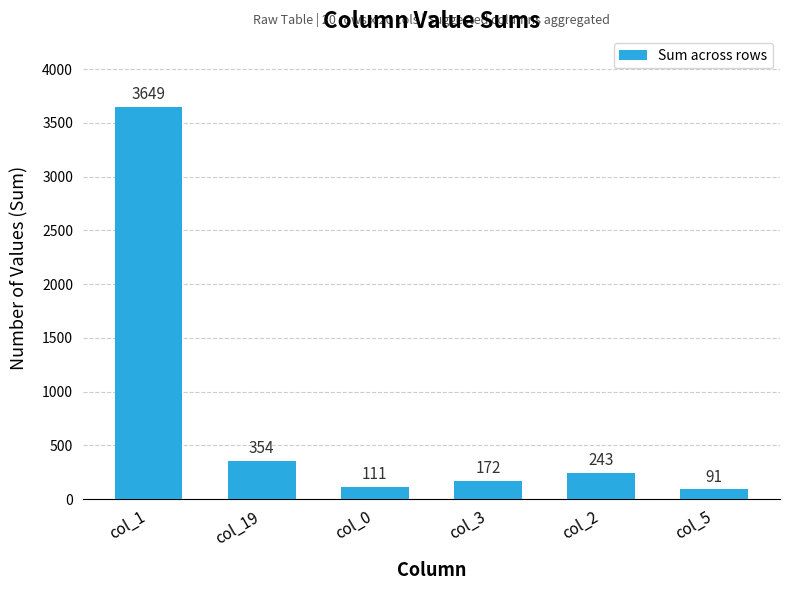

How many categories are shown in the chart?

6